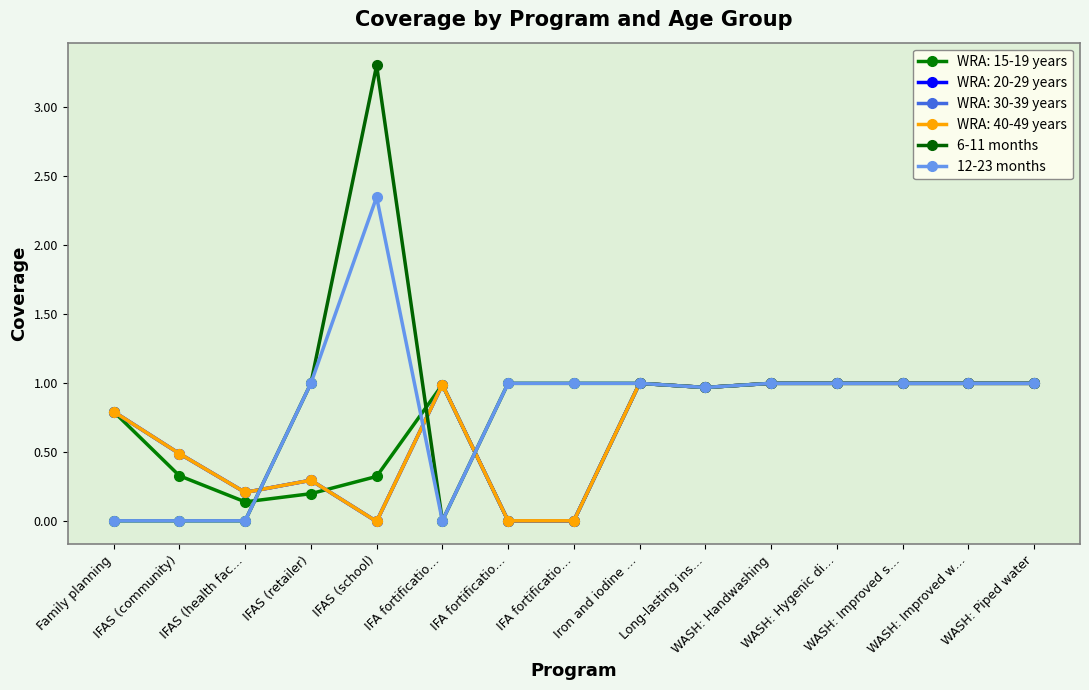

Between IFA fortificatio… and IFAS (retailer), which is larger?

IFAS (retailer)